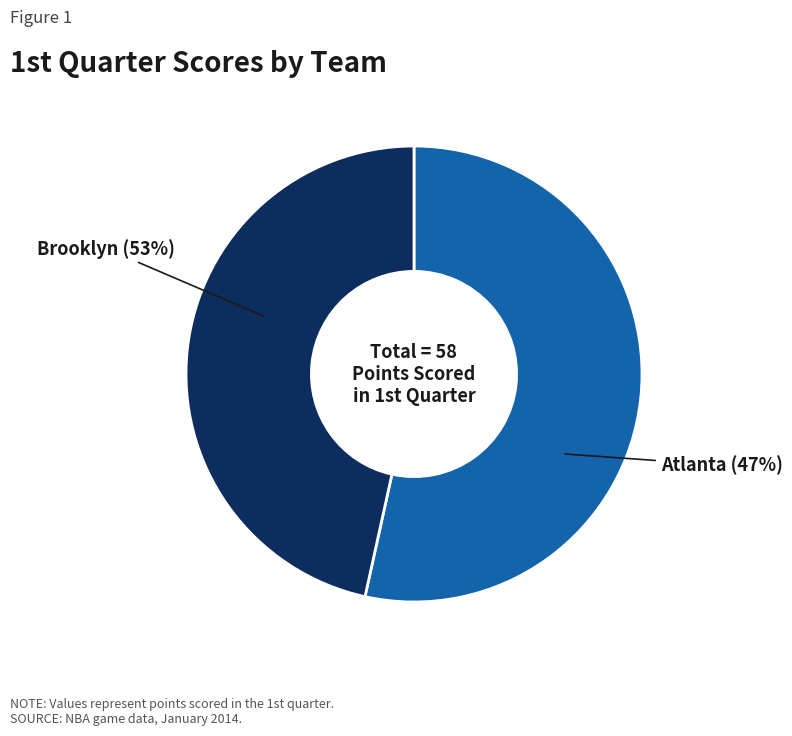

What percentage do Brooklyn and Atlanta together represent?

100.0%